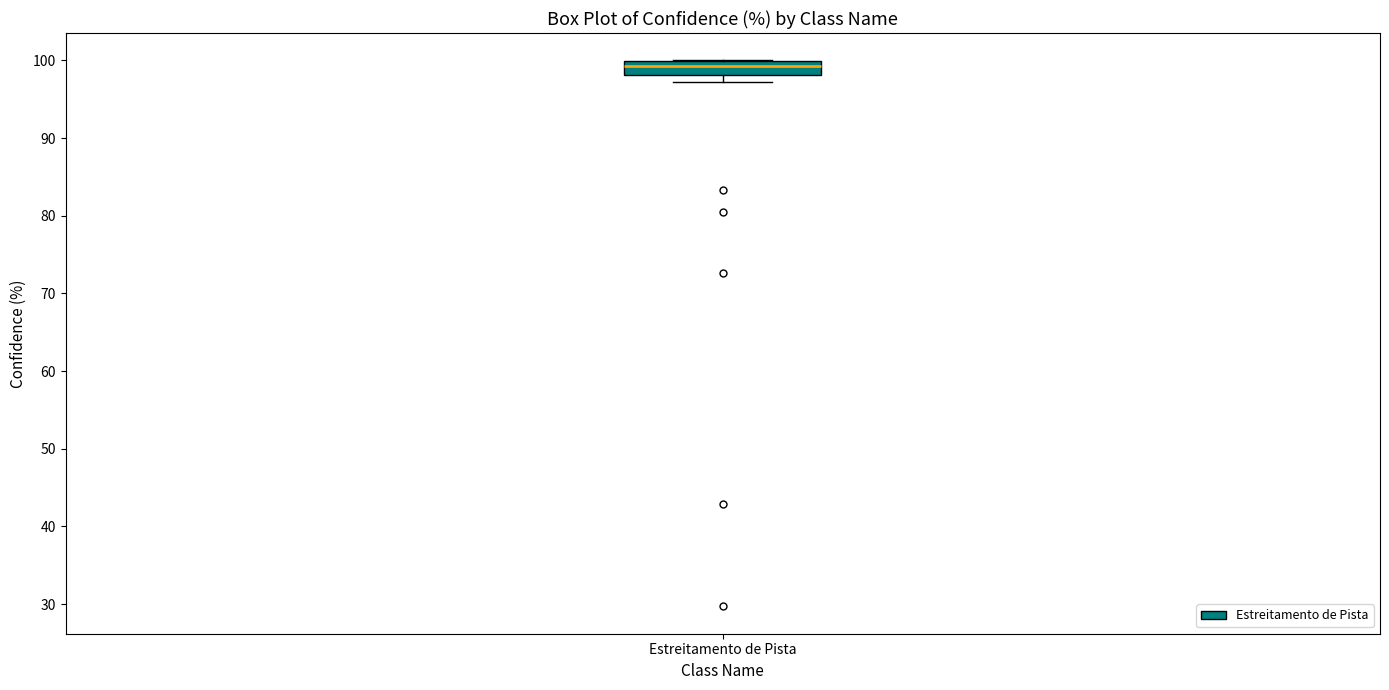

Where does the median line of the box for Estreitamento de Pista sit on the y-axis? The values are not printed on the chart, so give them approximately, as read against the axis.

99